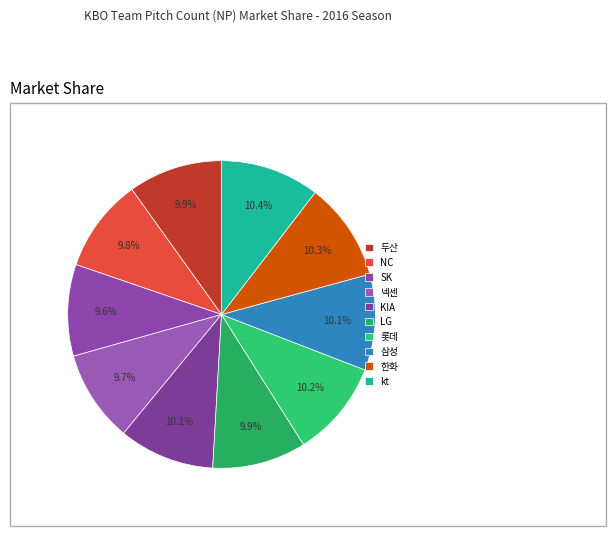

How many slices are in this pie chart?

10